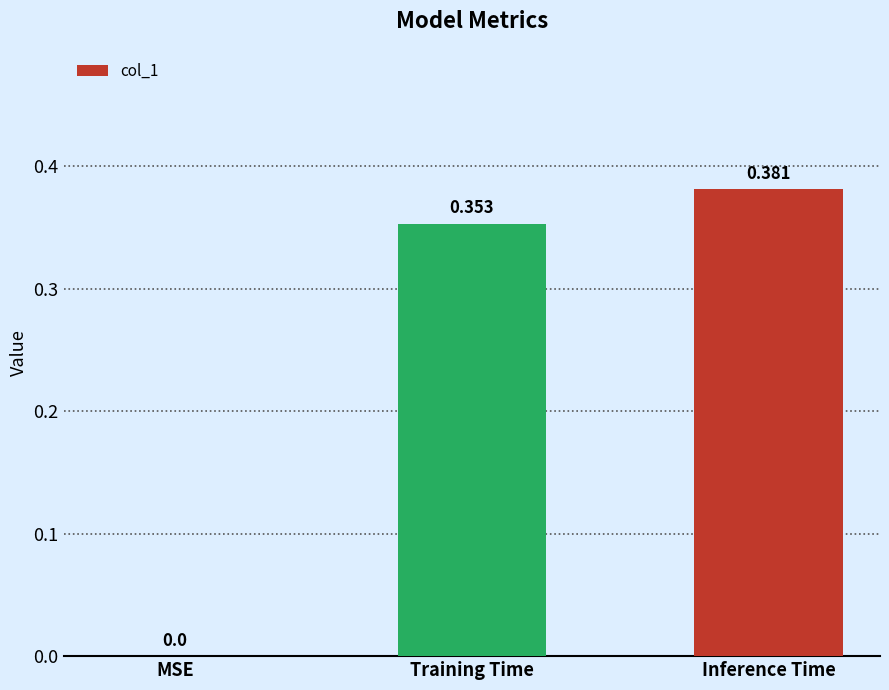

The value at Training Time is 0.2. True or false?

False